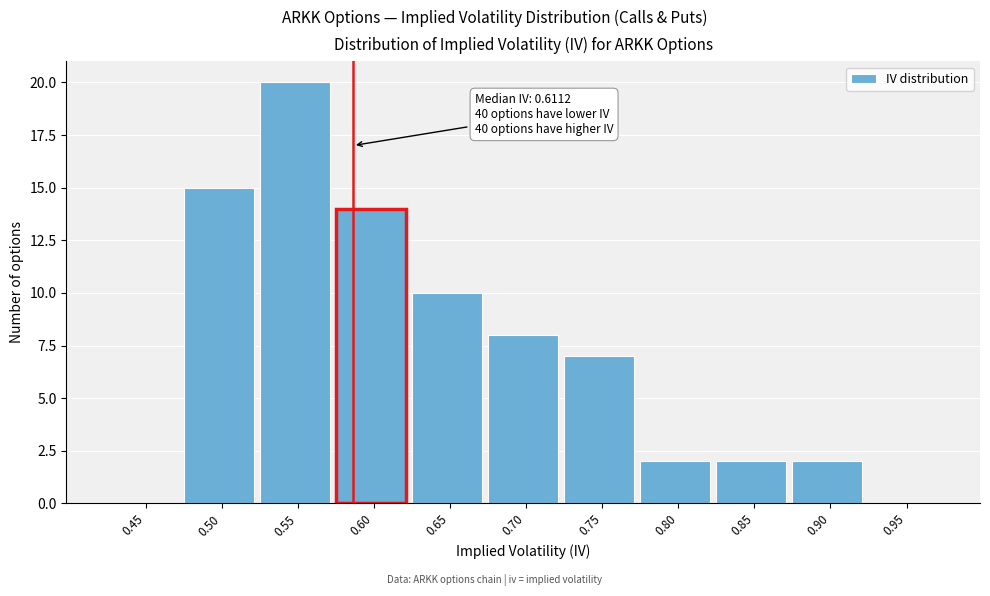

Reading right to left, extract all data points from this chart.

0.95=0	0.90=2	0.85=2	0.80=2	0.75=7	0.70=8	0.65=10	0.60=14	0.55=20	0.50=15	0.45=0